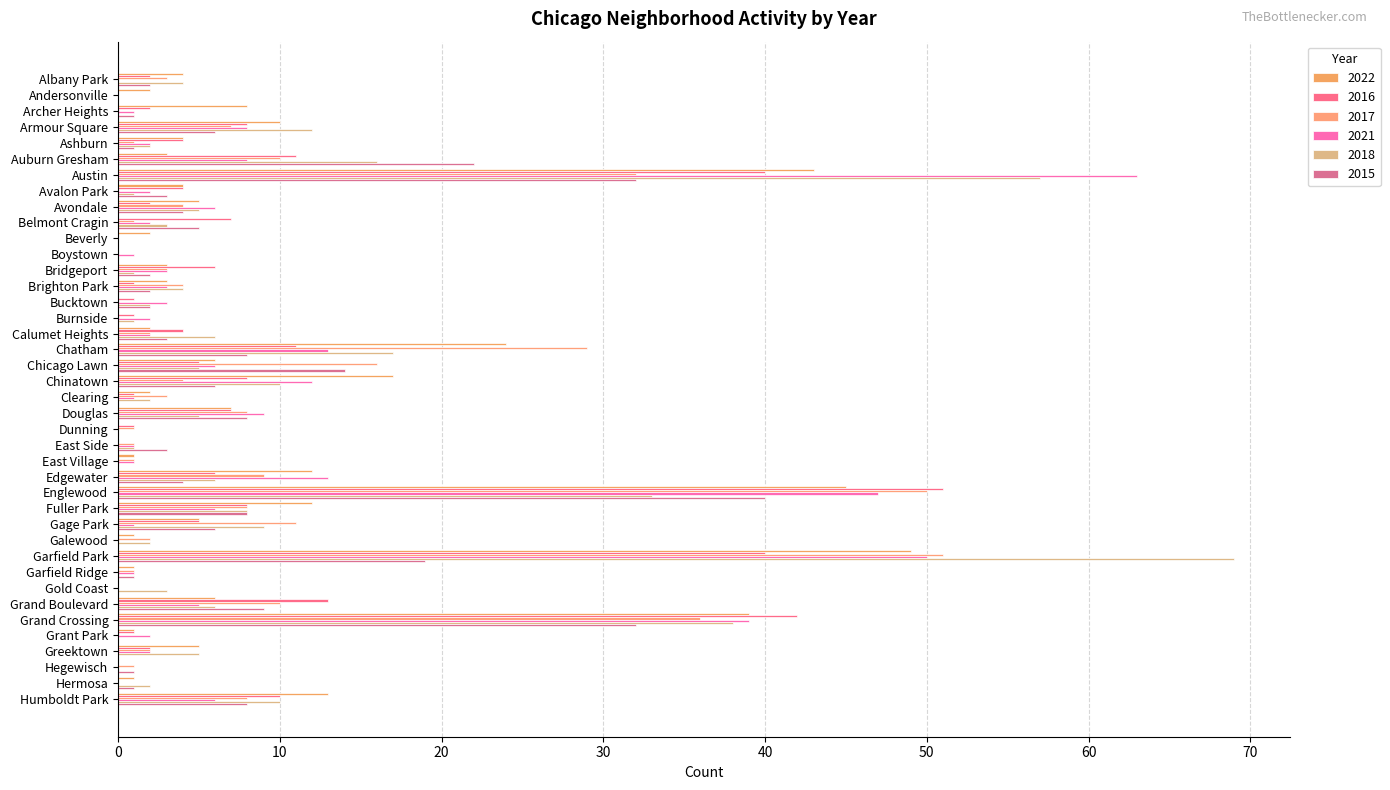

Count the number of data series in this chart.

6